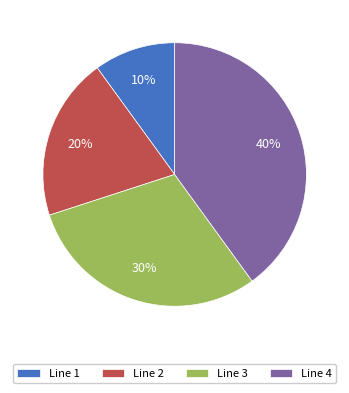

Do Line 4 and Line 3 together represent more than half of the pie?

Yes